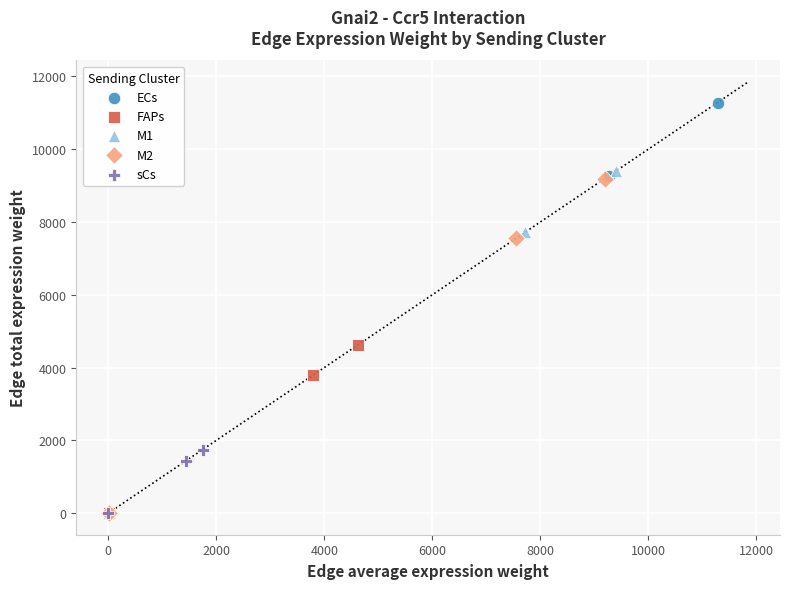

Which series contains the highest Y value?

ECs